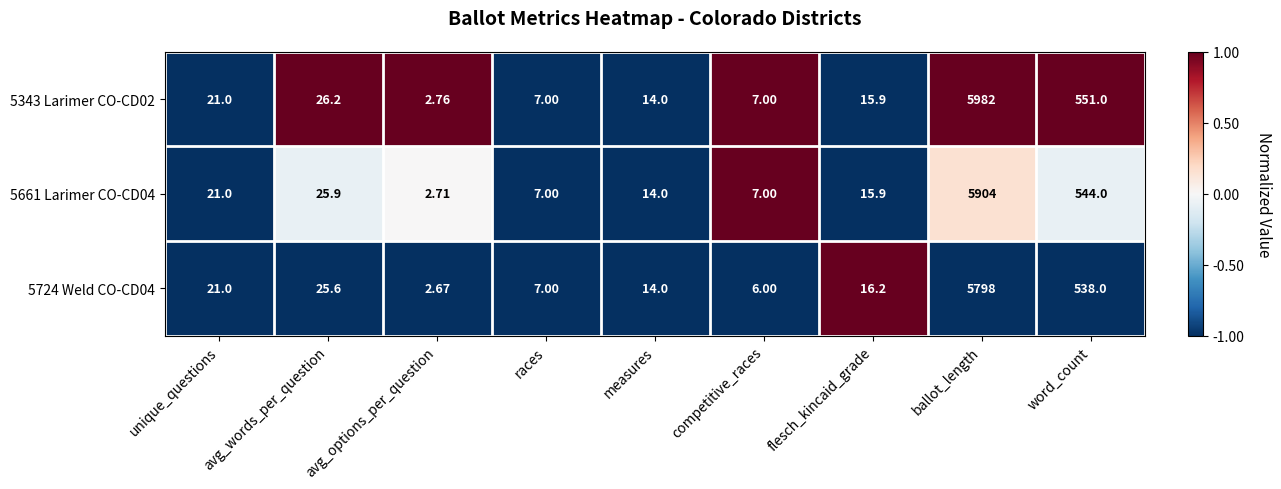

Is the value of 5661 Larimer CO-CD04 at avg_words_per_question greater than the value of 5724 Weld CO-CD04 at measures?

Yes